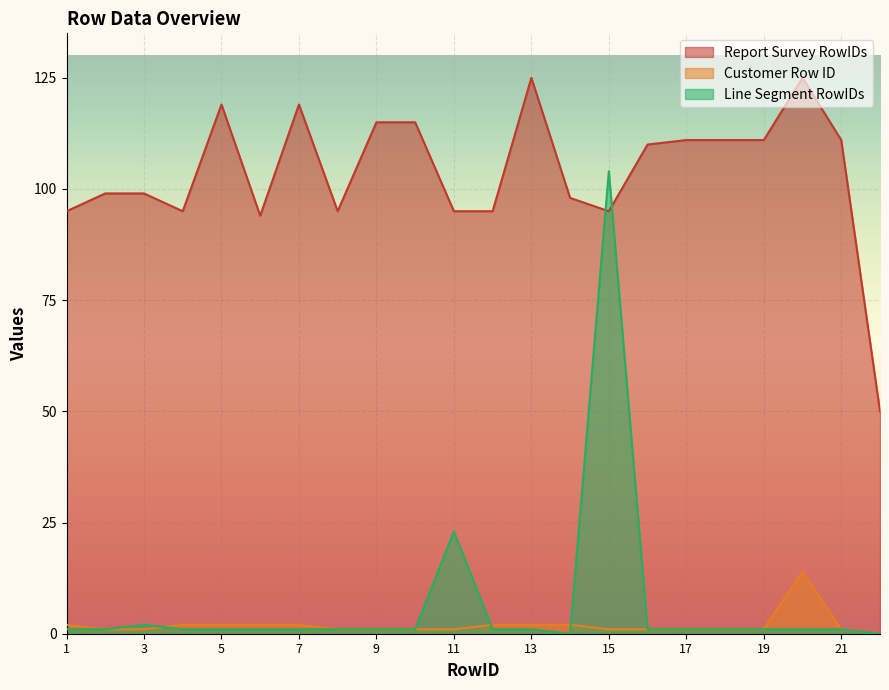

How many interior local valleys does the Line Segment RowIDs series have?

1